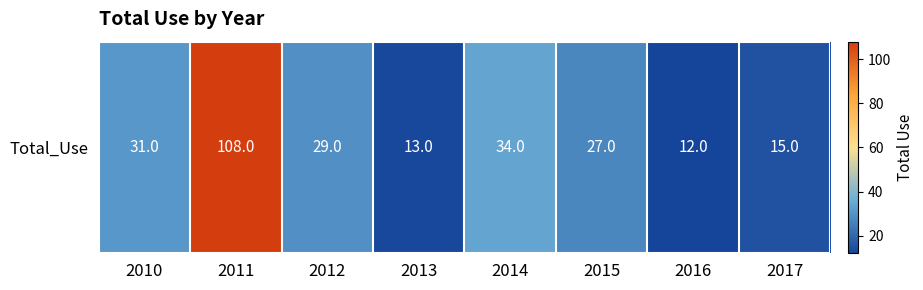

What is the minimum value shown in the chart?

12